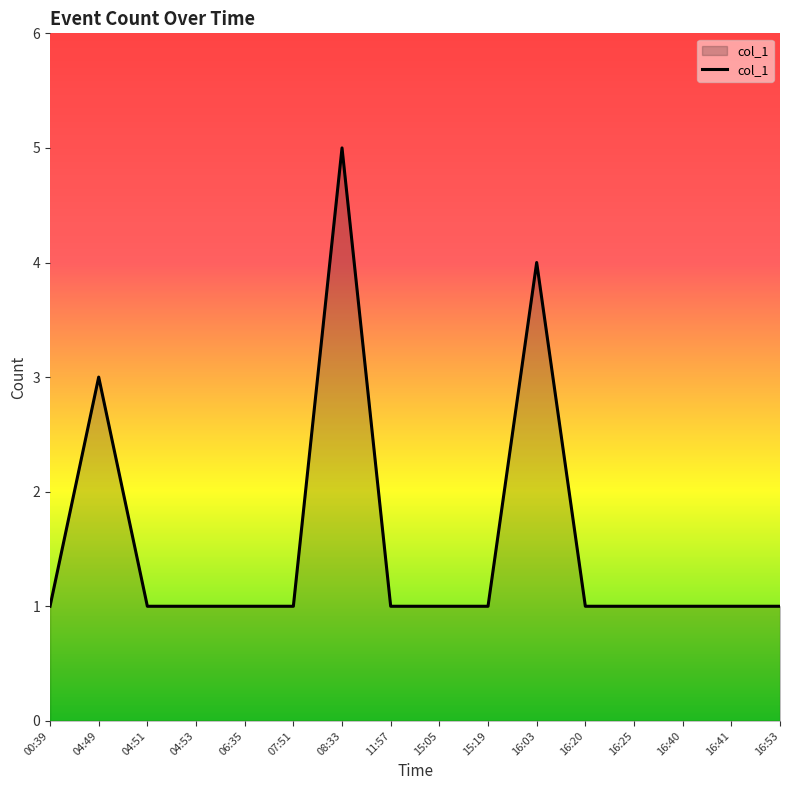

Reading right to left, list all the values displayed in this chart.

16:53=1	16:41=1	16:40=1	16:25=1	16:20=1	16:03=4	15:19=1	15:05=1	11:57=1	08:33=5	07:51=1	06:35=1	04:53=1	04:51=1	04:49=3	00:39=1